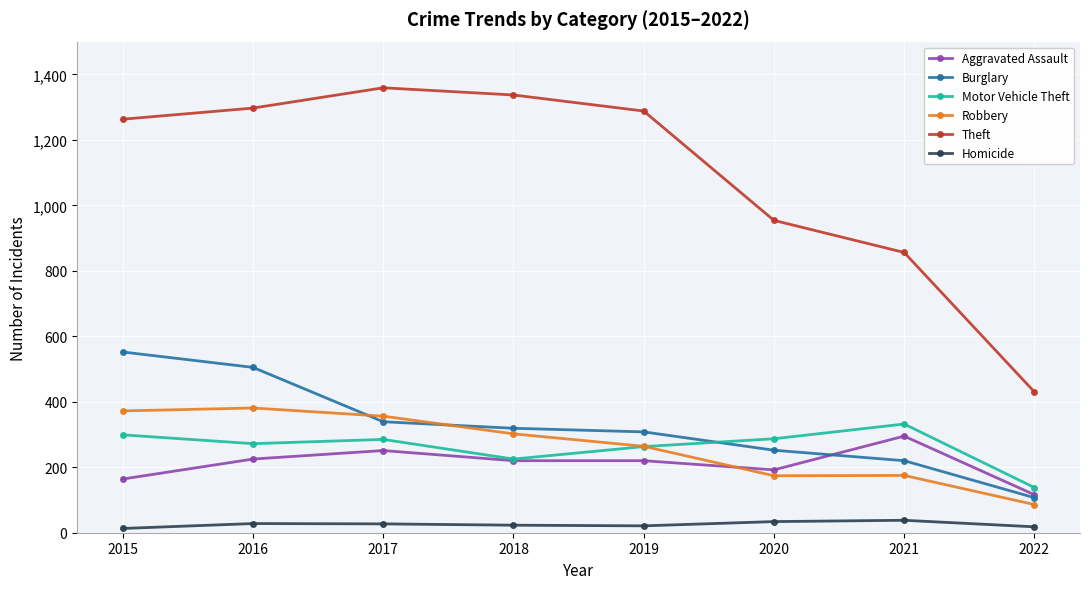

At how many categories does at least one series exceed 977?

5